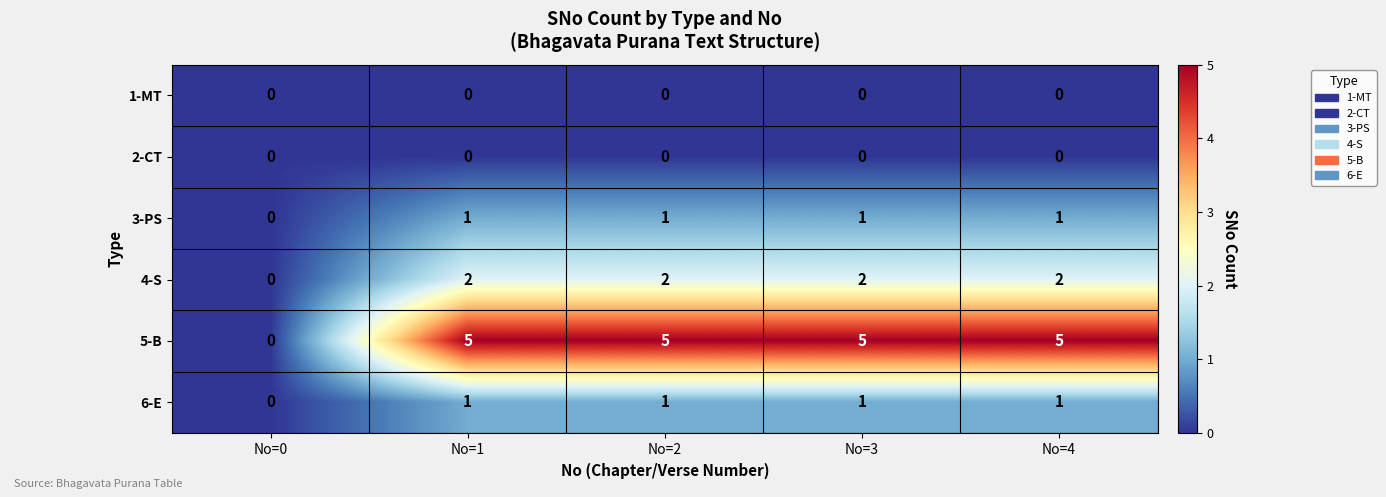

Reading right to left, extract all data points from this chart.

1-MT: 0	0	0	0	0
2-CT: 0	0	0	0	0
3-PS: 1	1	1	1	0
4-S: 2	2	2	2	0
5-B: 5	5	5	5	0
6-E: 1	1	1	1	0